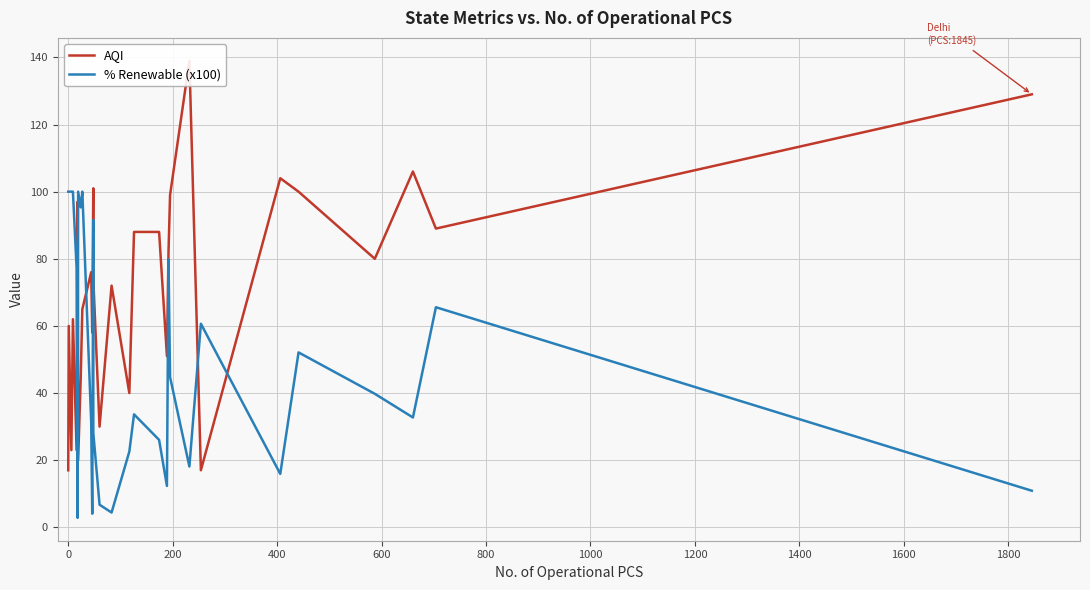

Count the number of categories in the chart.

29